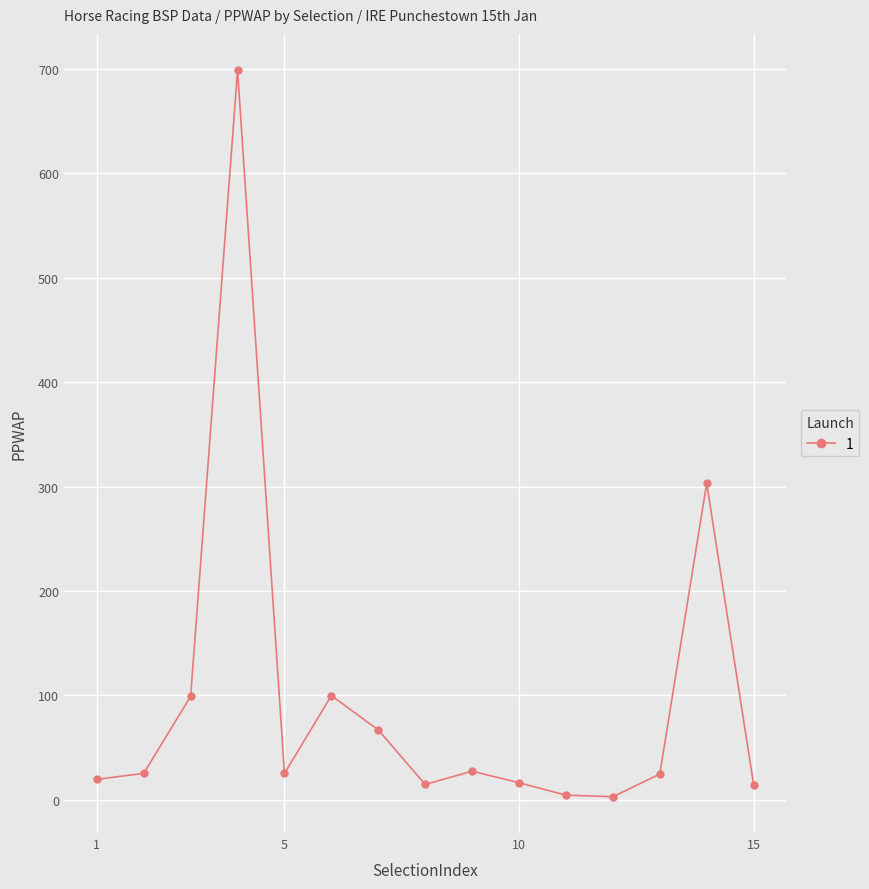

How many lines are shown in the chart?

1